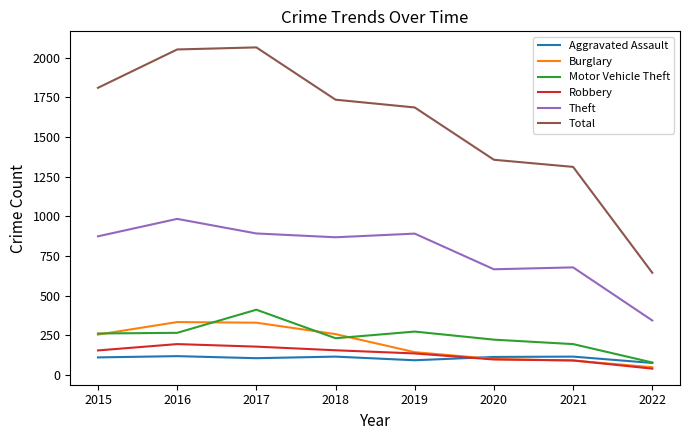

True or false: Motor Vehicle Theft and Theft intersect in this chart.

False